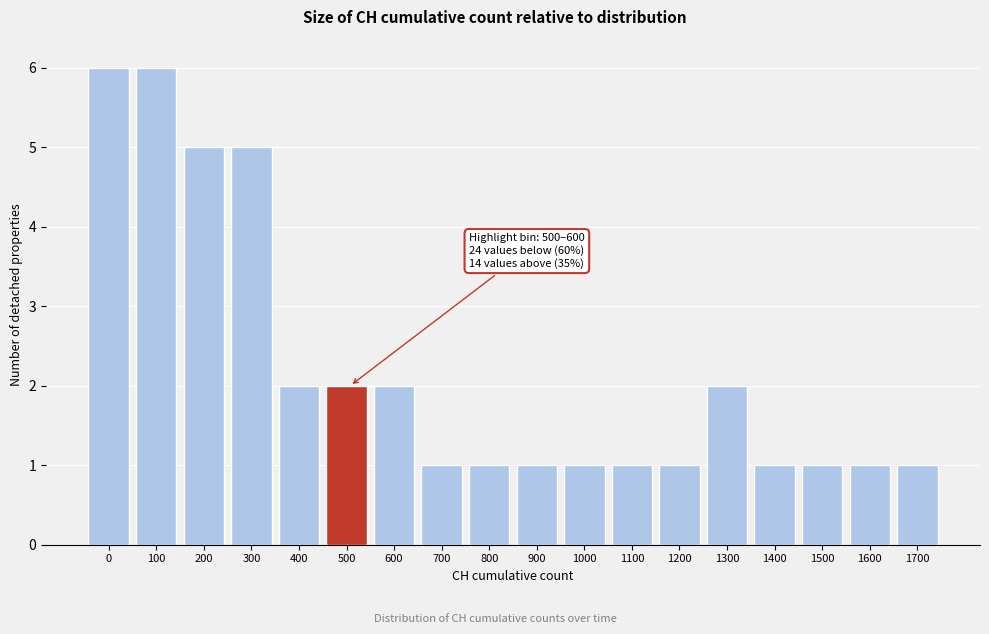

Reading right to left, transcribe all the data shown in this chart.

1700=1	1600=1	1500=1	1400=1	1300=2	1200=1	1100=1	1000=1	900=1	800=1	700=1	600=2	500=2	400=2	300=5	200=5	100=6	0=6